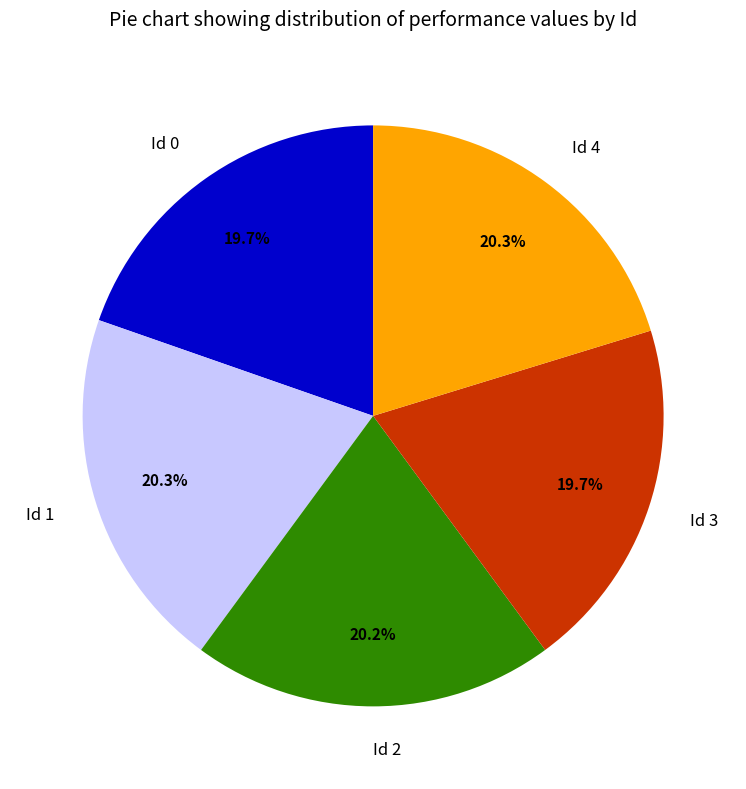

To the nearest percent, what portion does Id 1 represent?

20%